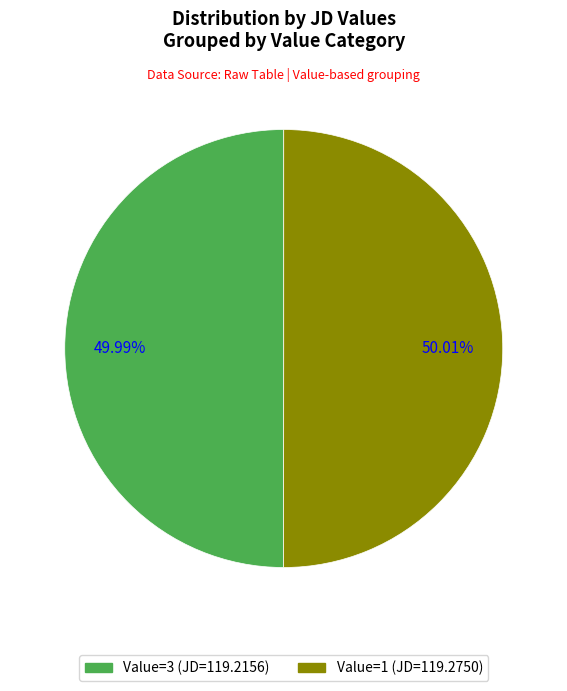

Count the number of slices in the pie.

2